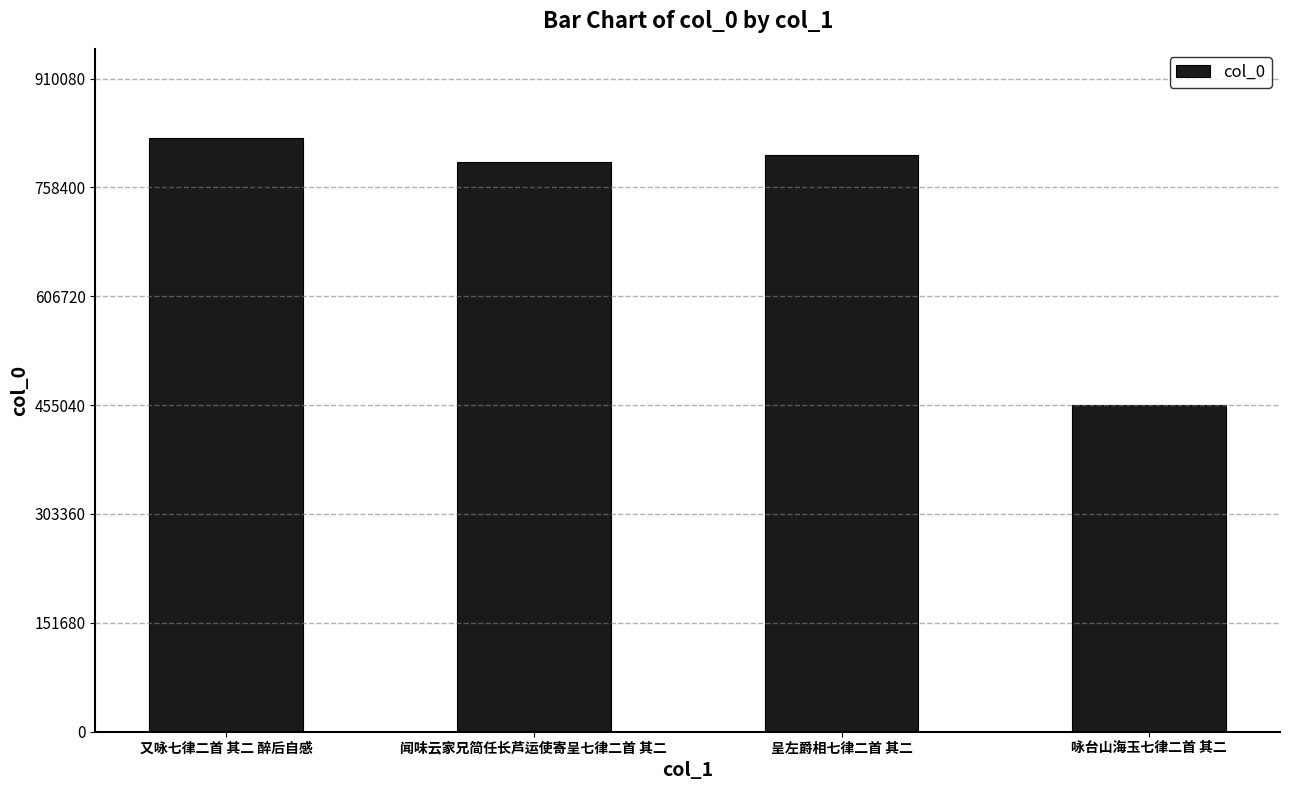

The chart shows a value of 422787 at 呈左爵相七律二首 其二. True or false?

False